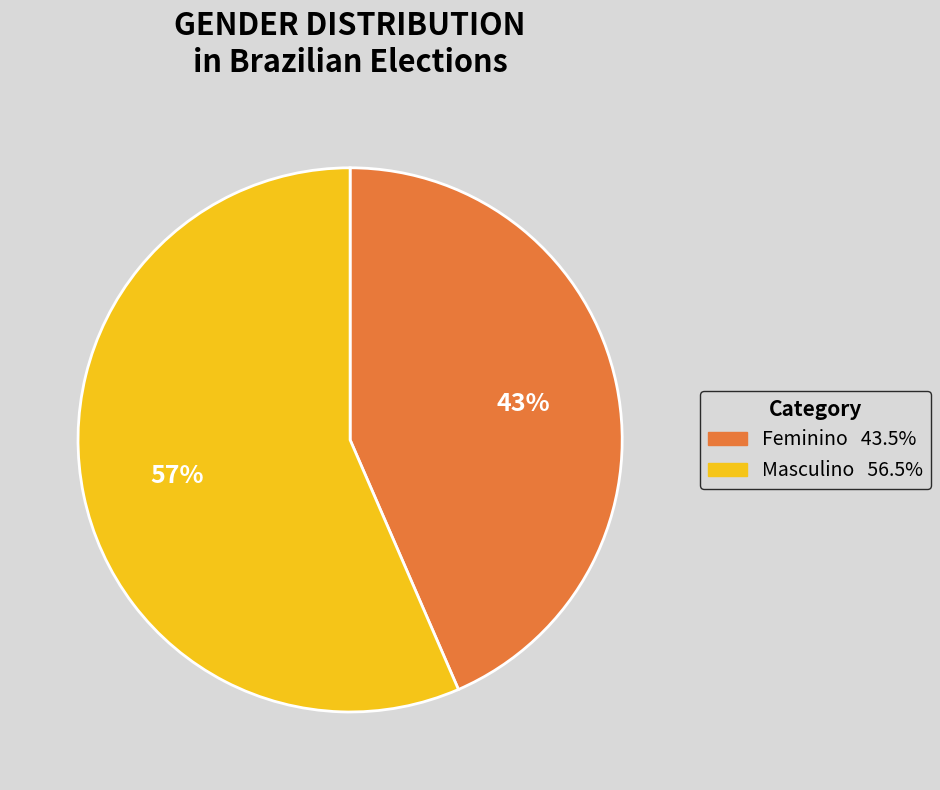

To the nearest percent, what is the average slice percentage?

50%